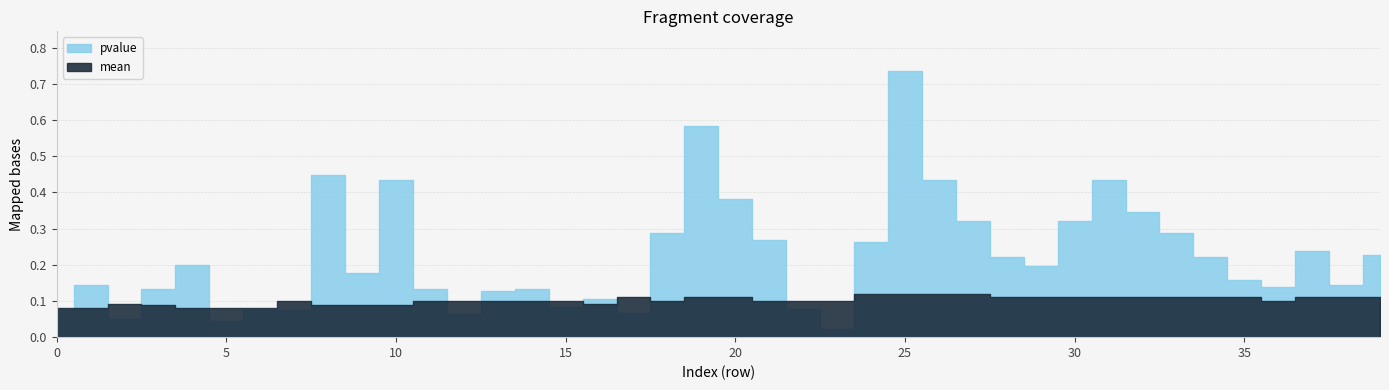

At which category is the sum across all series the highest?

25